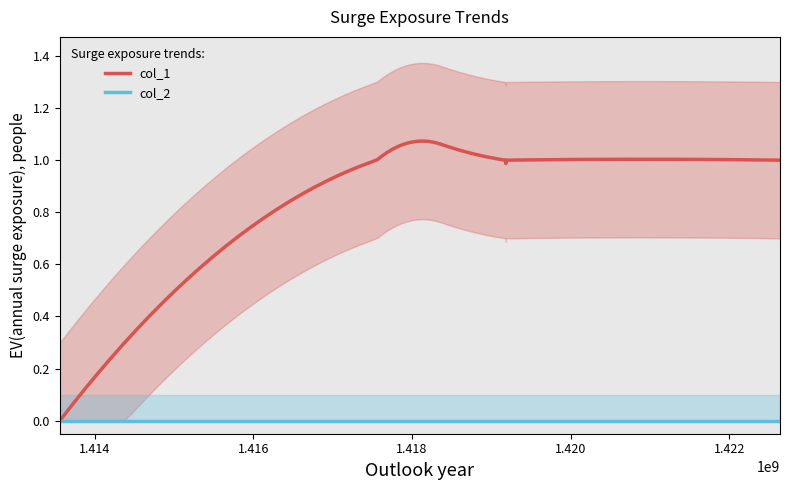

True or false: col_1 has more than 0 interior local peaks.

False